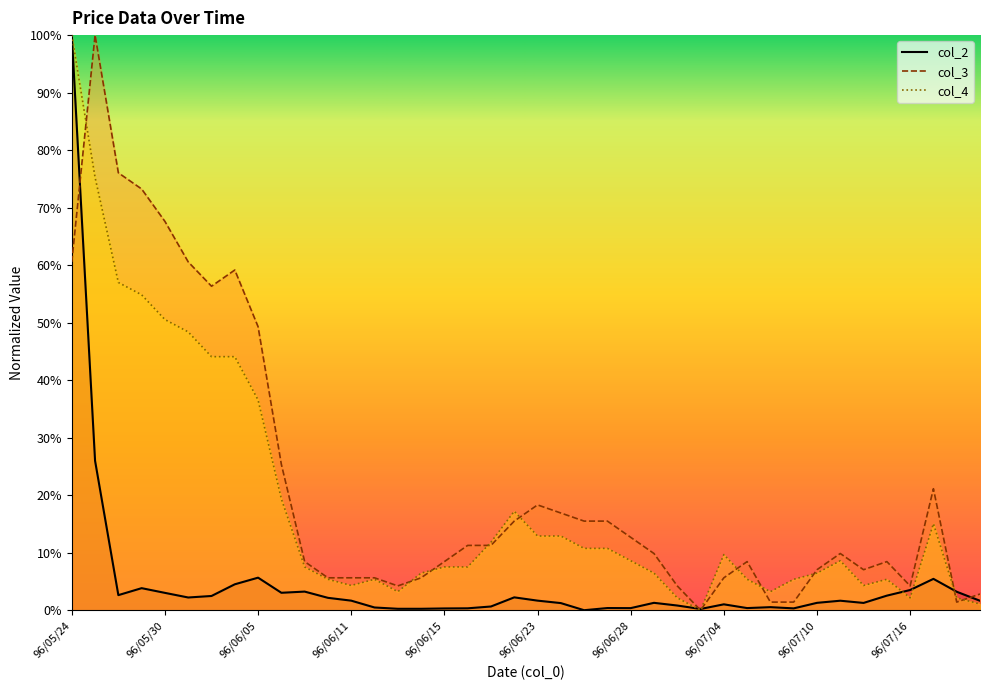

What position from the right is 96/07/18?

2